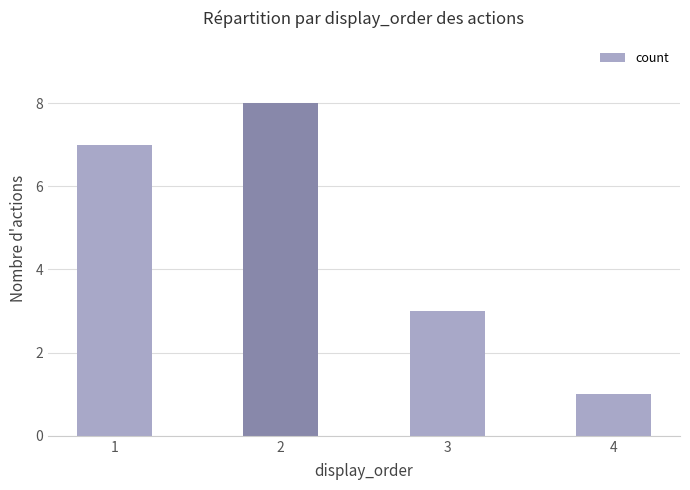

Which category has the highest value across all series?

2